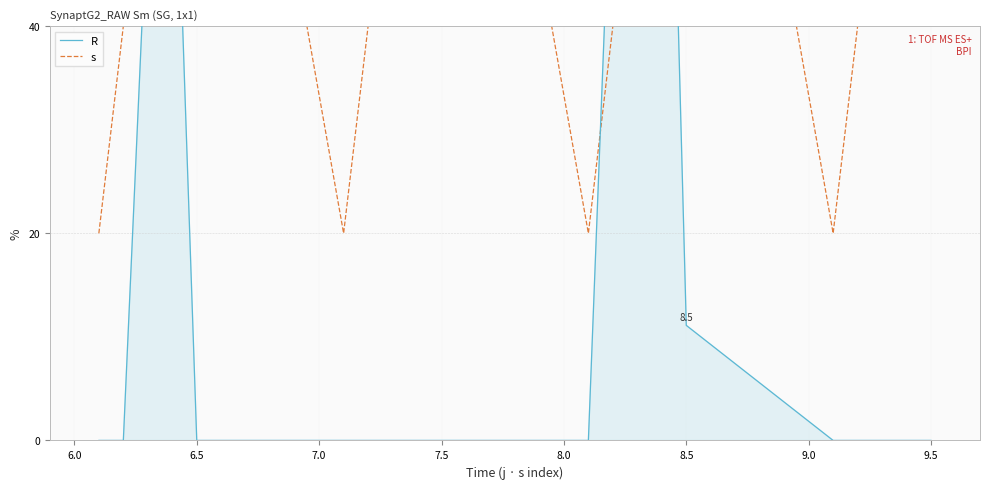

Is it true that s equals 8.5 at 11?

False